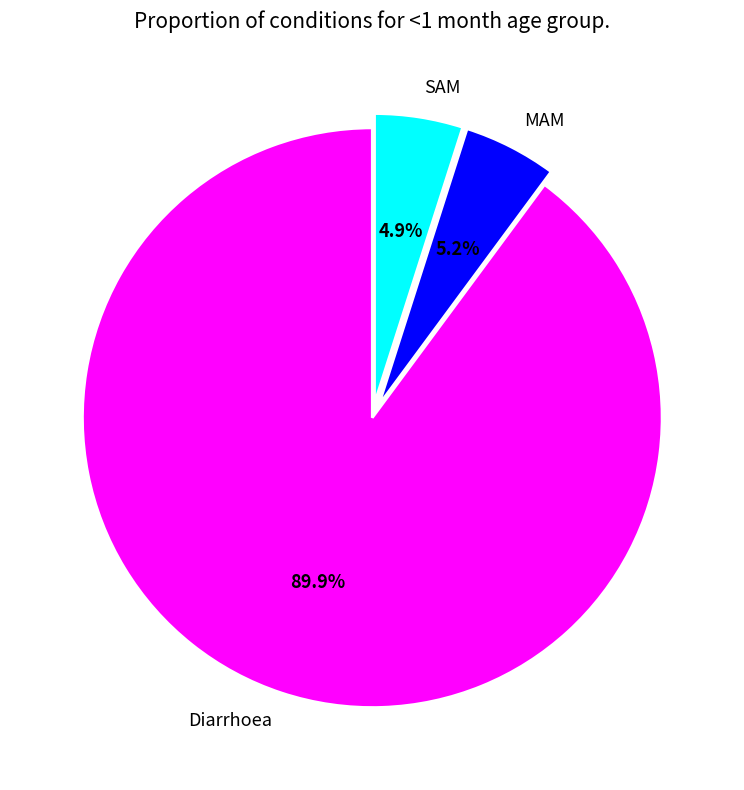

Which slice is the largest?

Diarrhoea